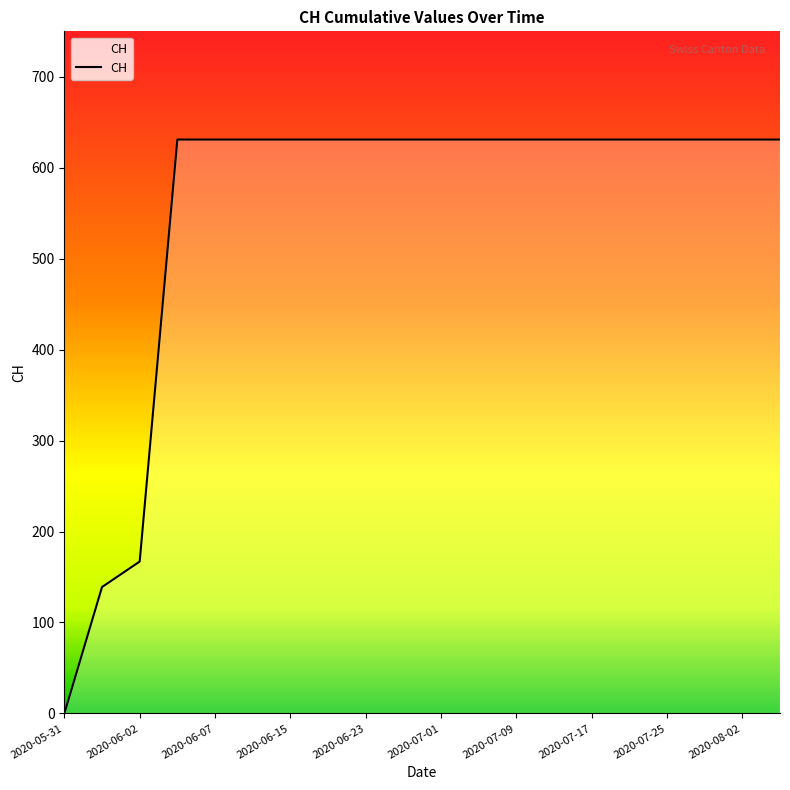

How many lines are shown in the chart?

1